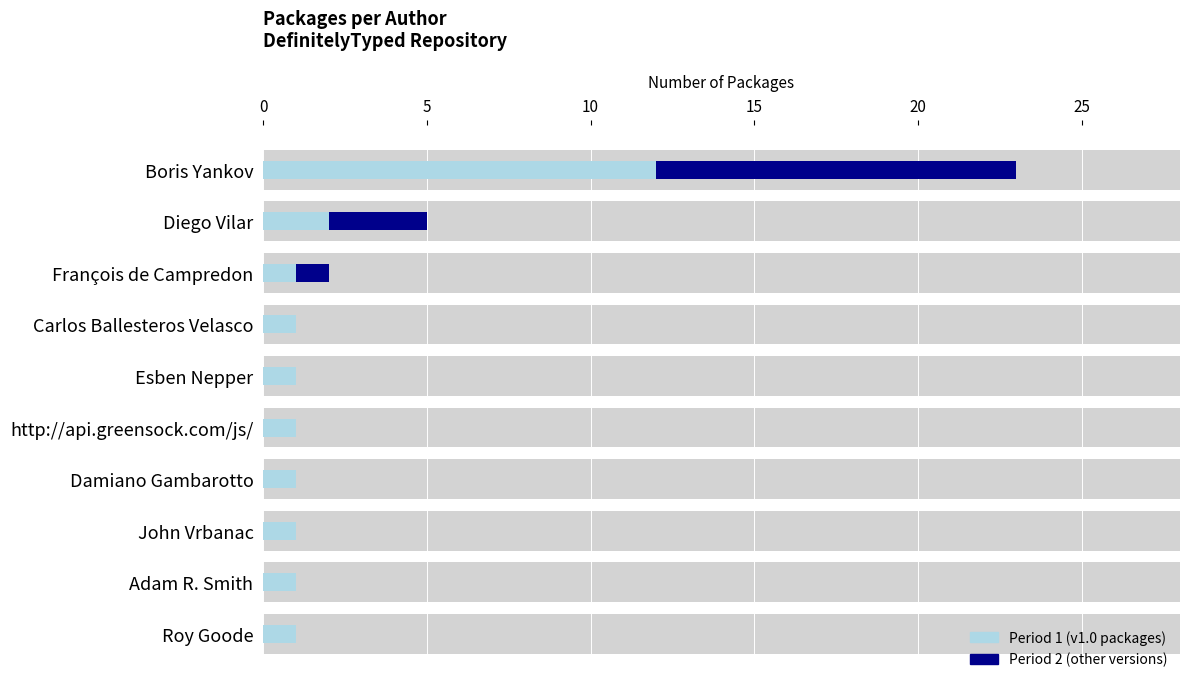

At how many categories does at least one series exceed 7?

1